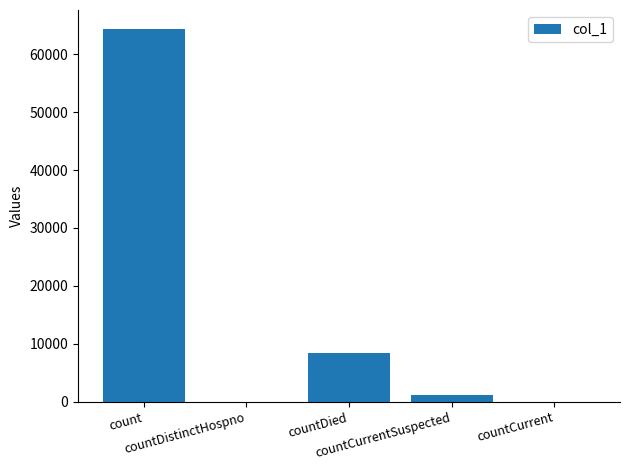

Reading left to right, what are all the values shown in this chart?

64440	0	8356	1093	0